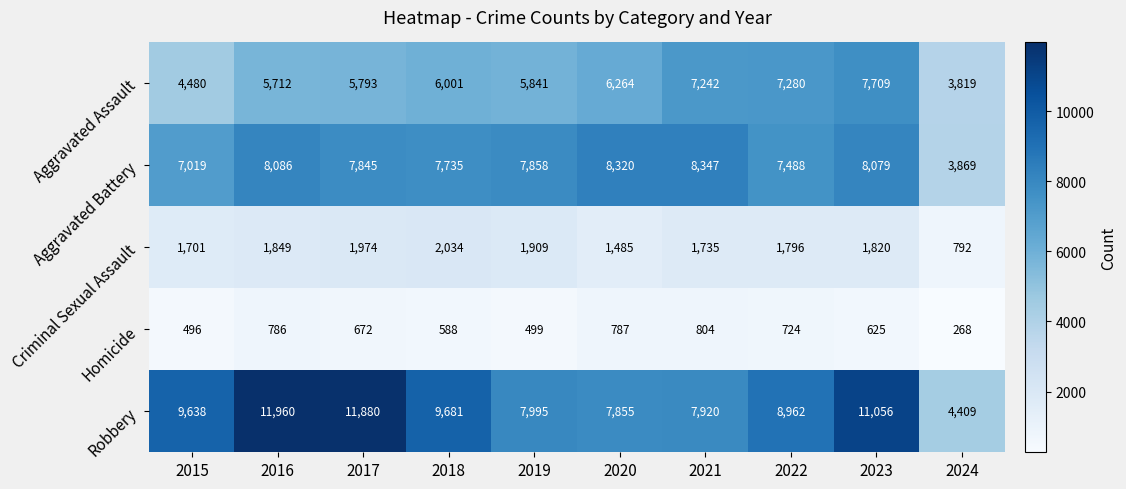

Which category has the lowest value across all series?

2024